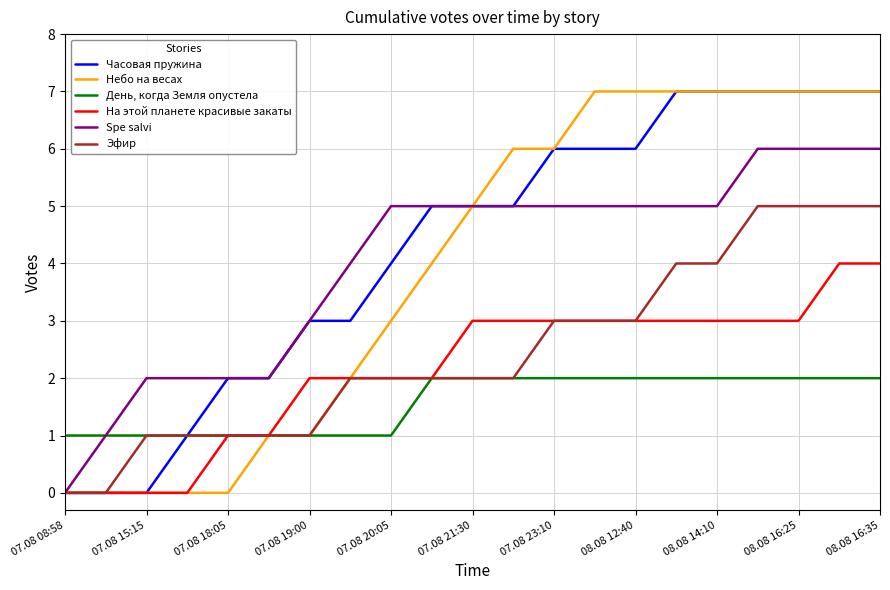

What is the maximum value for На этой планете красивые закаты?

4